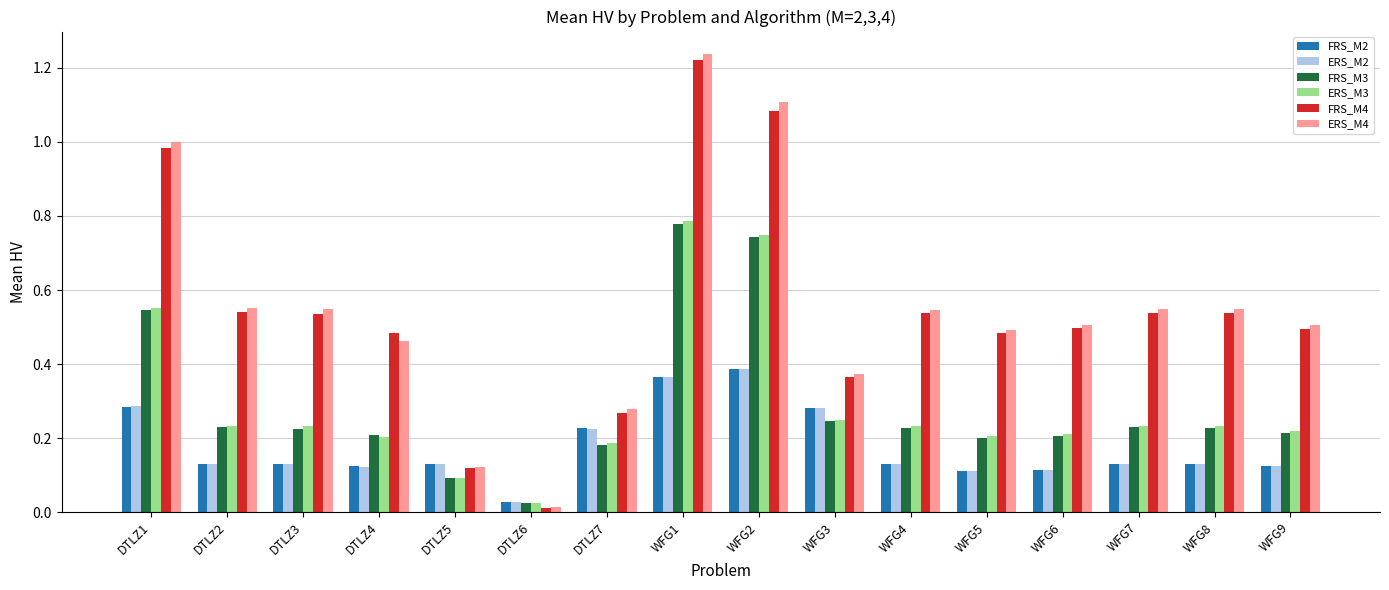

At which category is the sum across all series the highest?

WFG1